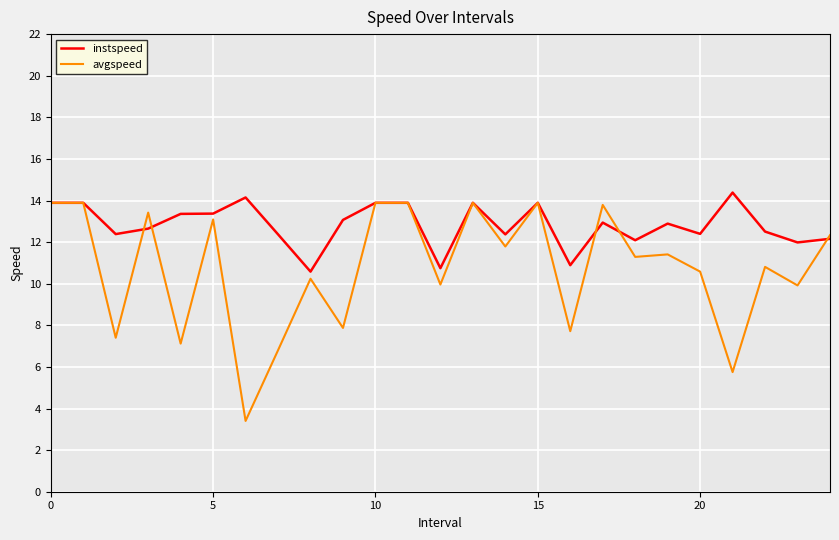

What is the minimum value for instspeed?

10.6